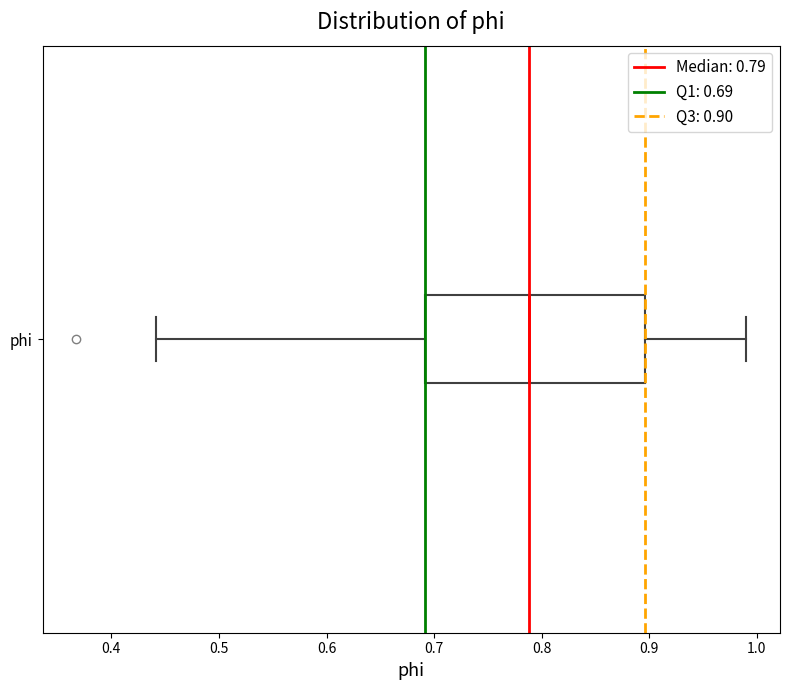

Transcribe this box plot: give where the median line is, the range the box spans, and where the two whiskers end, as read against the x-axis. The values are not printed on the chart, so give them approximately, as read against the axis.

median 0.79, box 0.69 to 0.90, whiskers 0.44 to 0.99